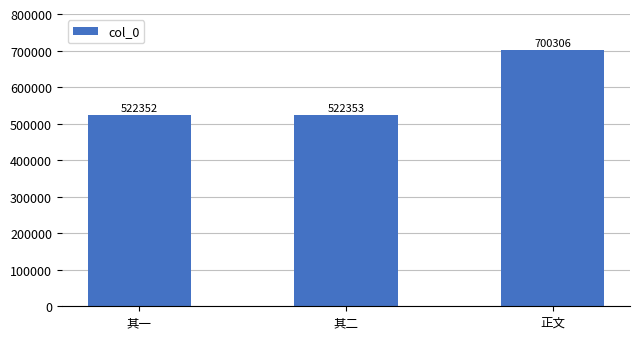

What is the value of the 2nd bar from the left?

522353